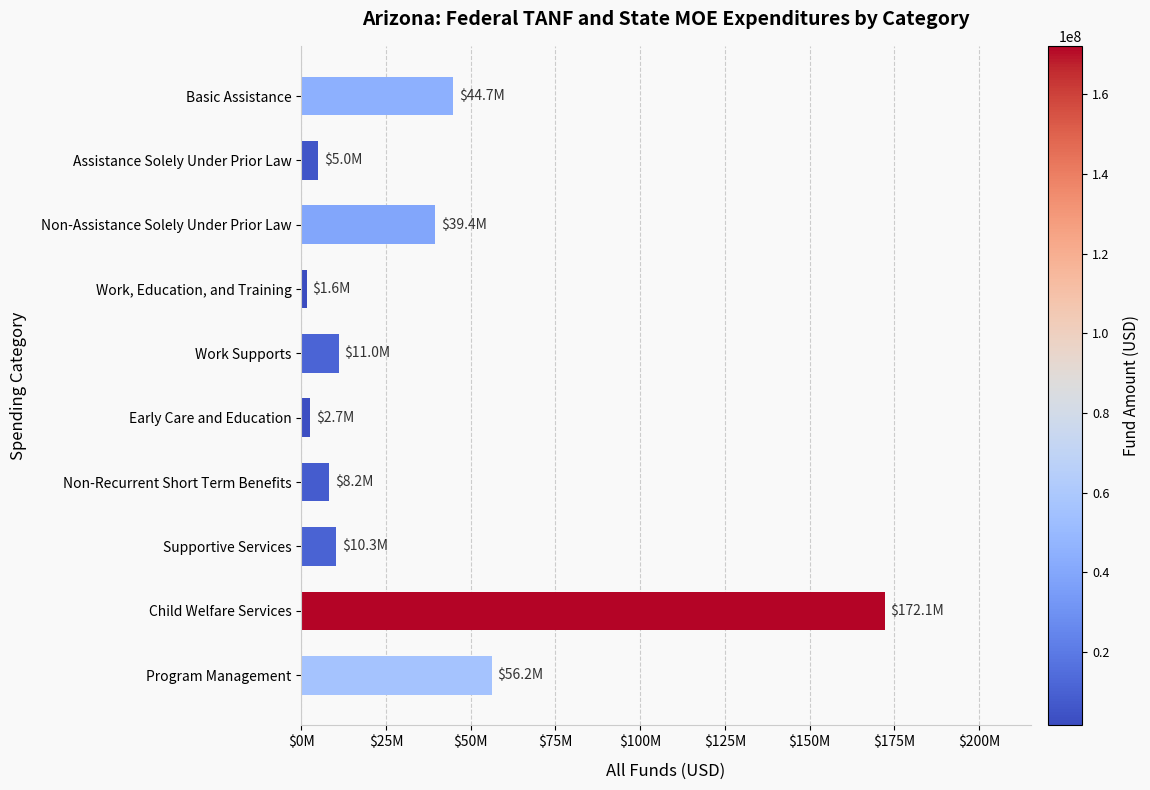

Where is the data nearest to the value 86847637?

Program Management